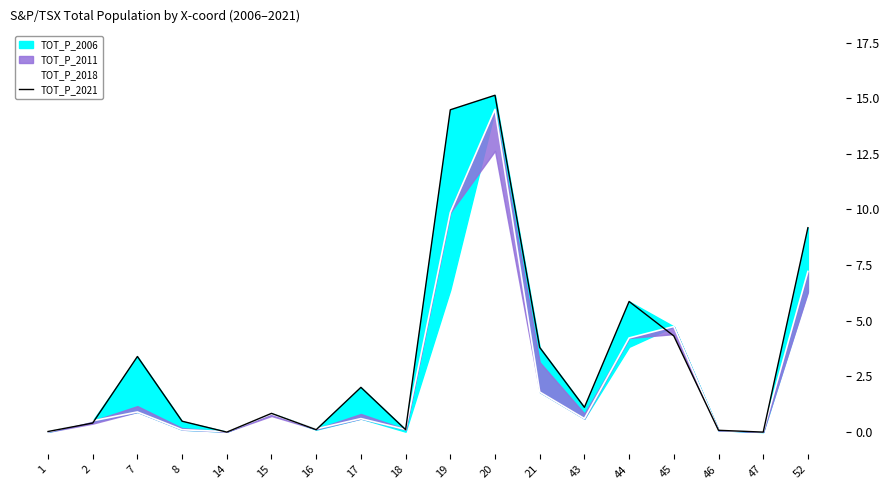

At how many categories does at least one series exceed 4?

5